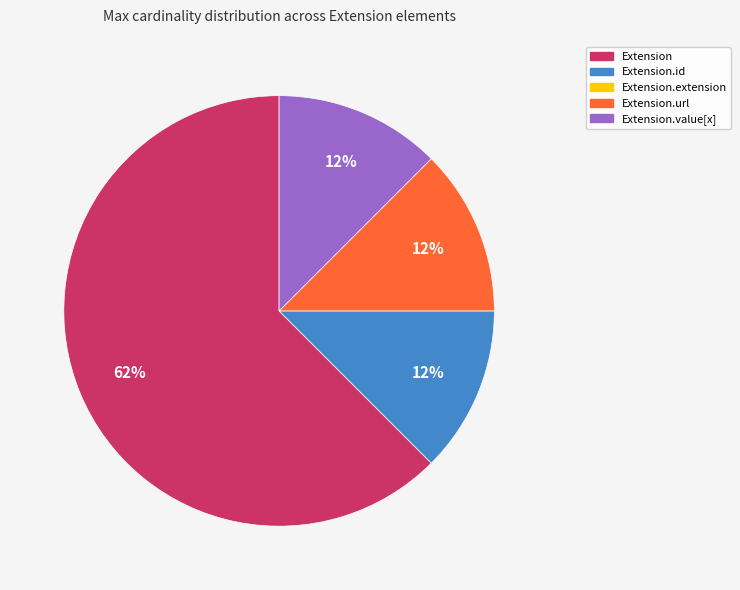

Does any single category account for the majority?

Yes